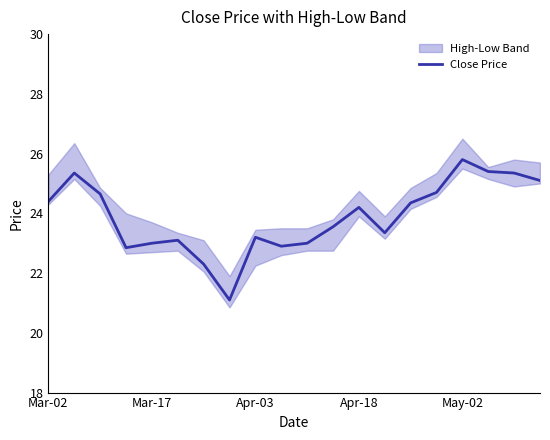

The value at 7 is 21.1. True or false?

True